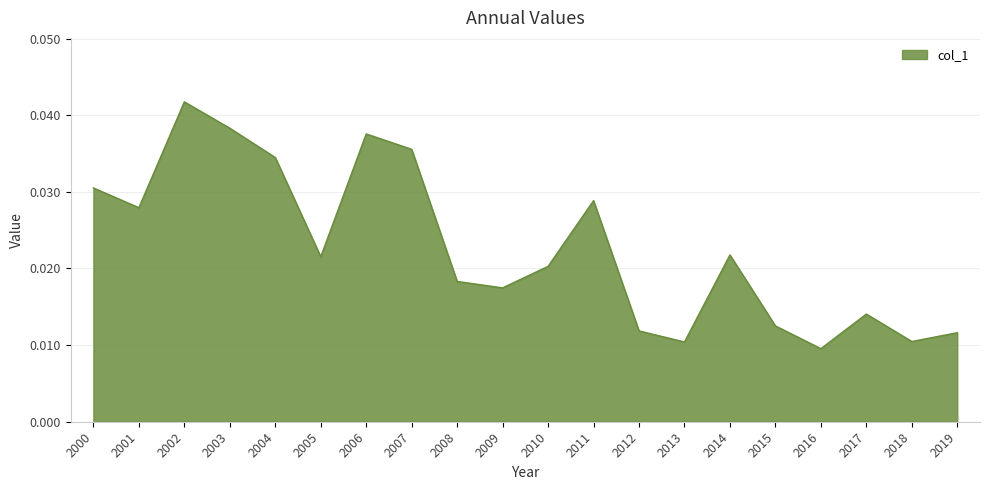

At which category does the chart reach its peak across all series?

2002